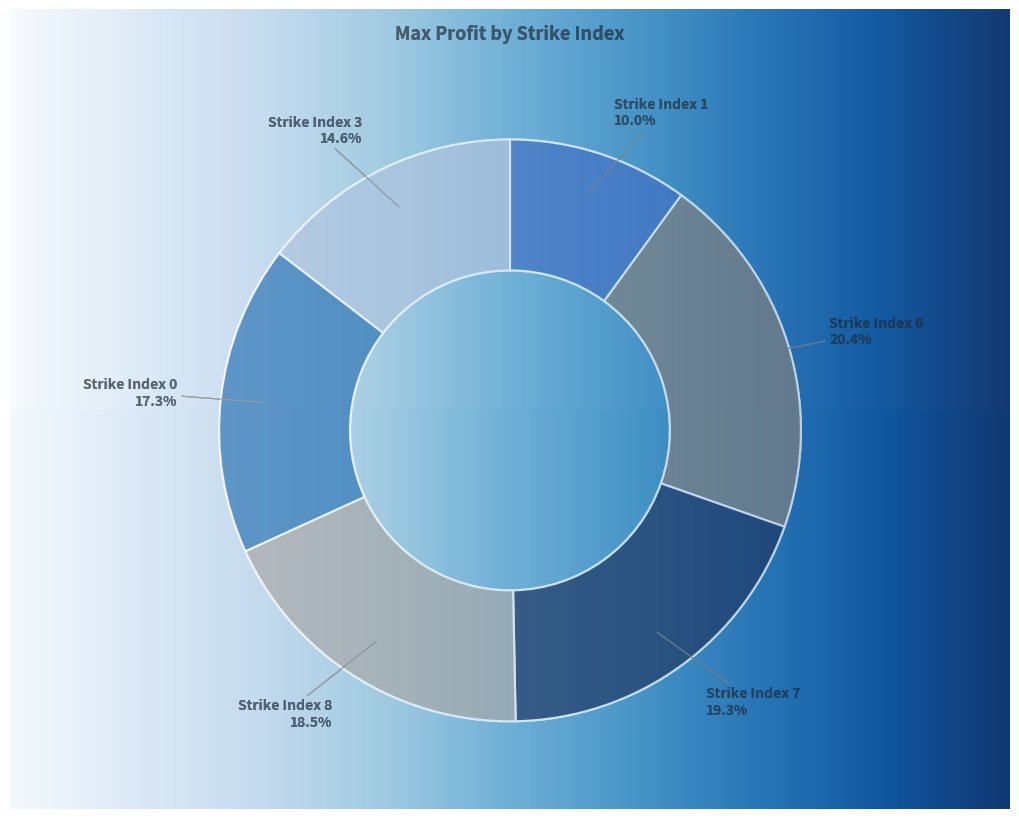

Combined, do Strike Index 3 and Strike Index 1 account for over 50%?

No